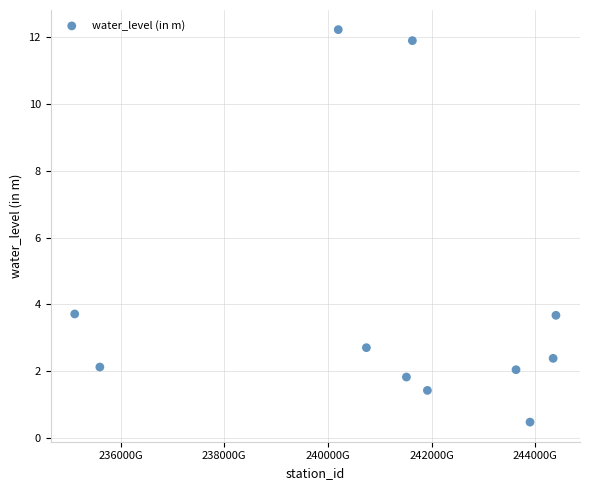

What is the range of Y values (max minus min)?

11.8